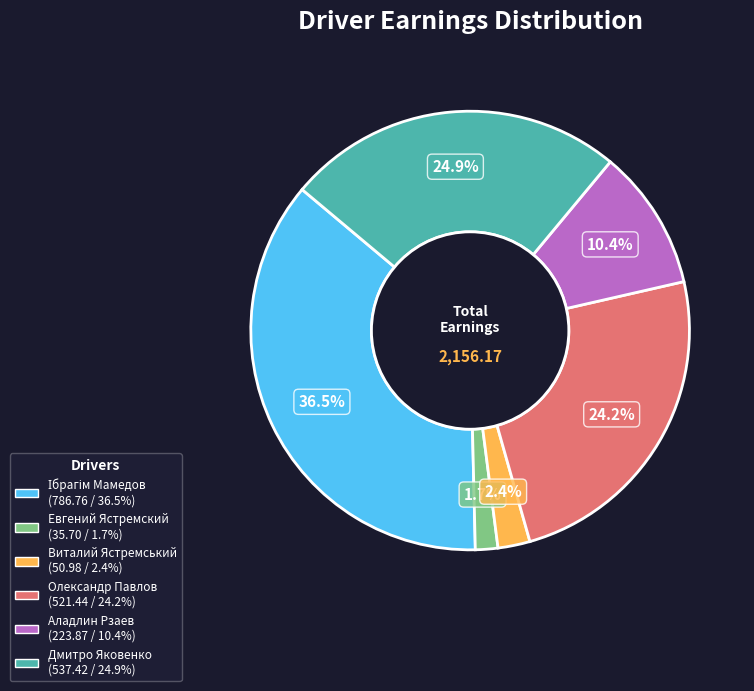

Is Дмитро Яковенко the majority of the pie?

No